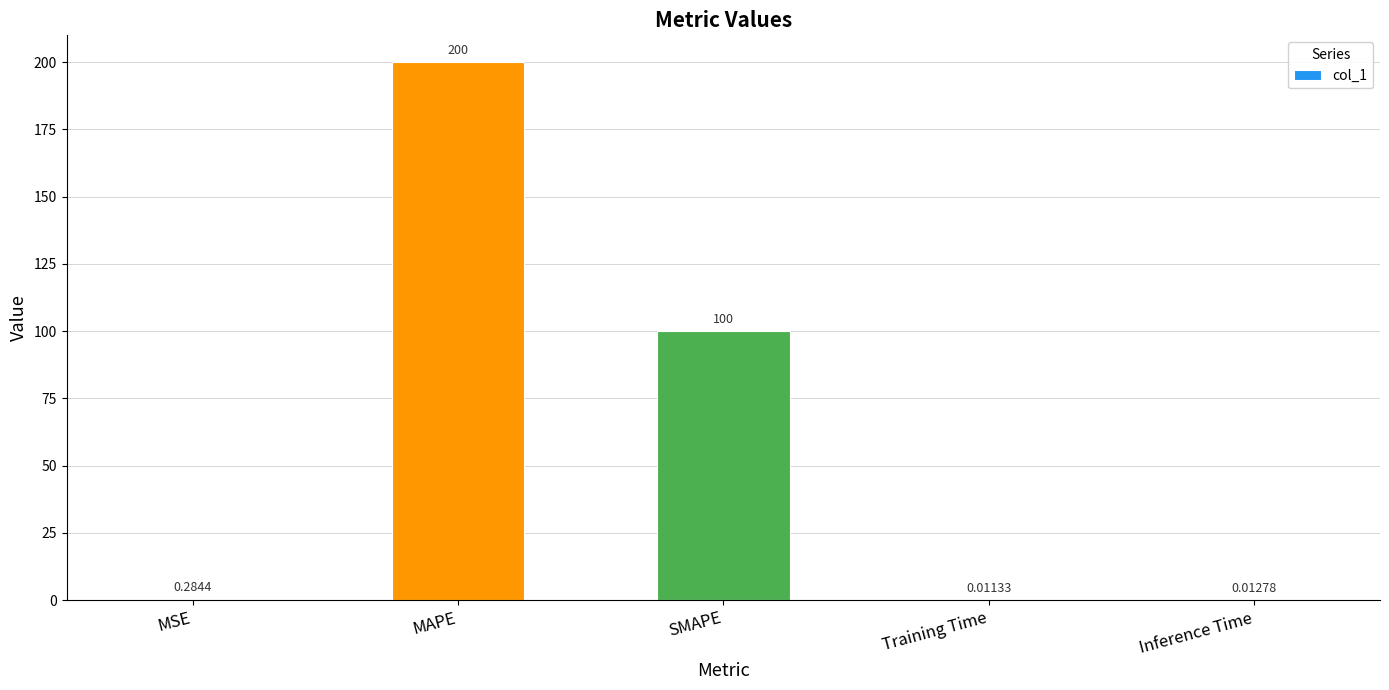

What is the sum of the values at Inference Time and SMAPE?

100.0